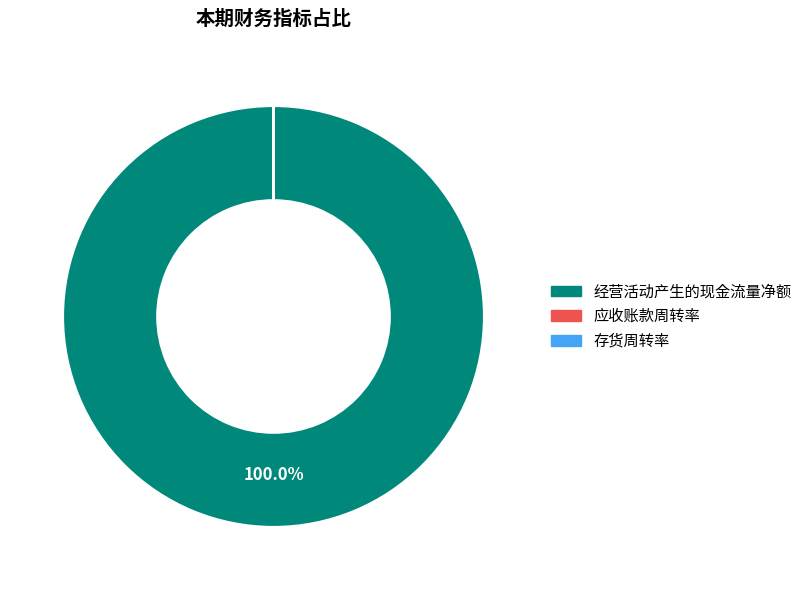

Which slice represents more than half of the pie?

经营活动产生的现金流量净额